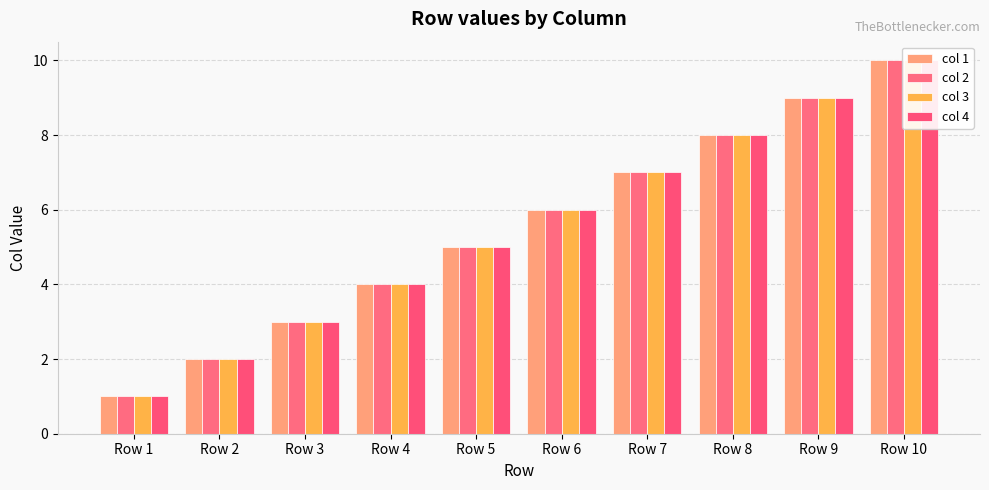

Which has a higher value, Row 1 or Row 8?

Row 8